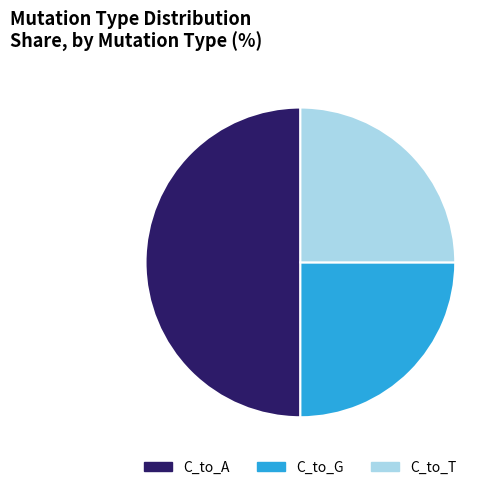

Approximately how many times larger is the value at C_to_T compared to C_to_G?

1.0